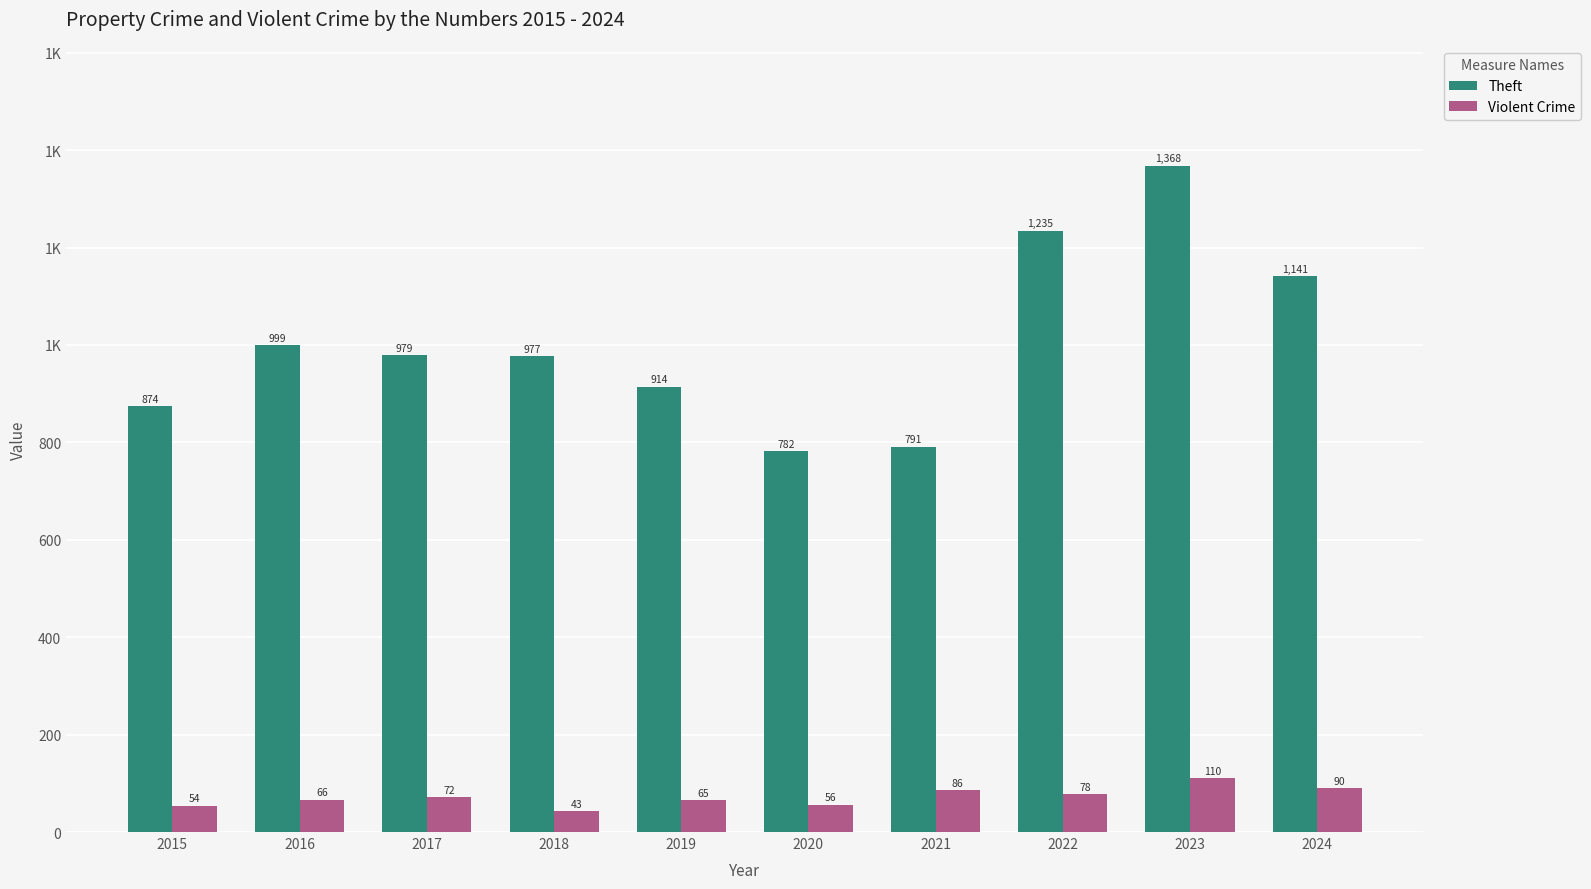

Read the Theft value at 2021.

791